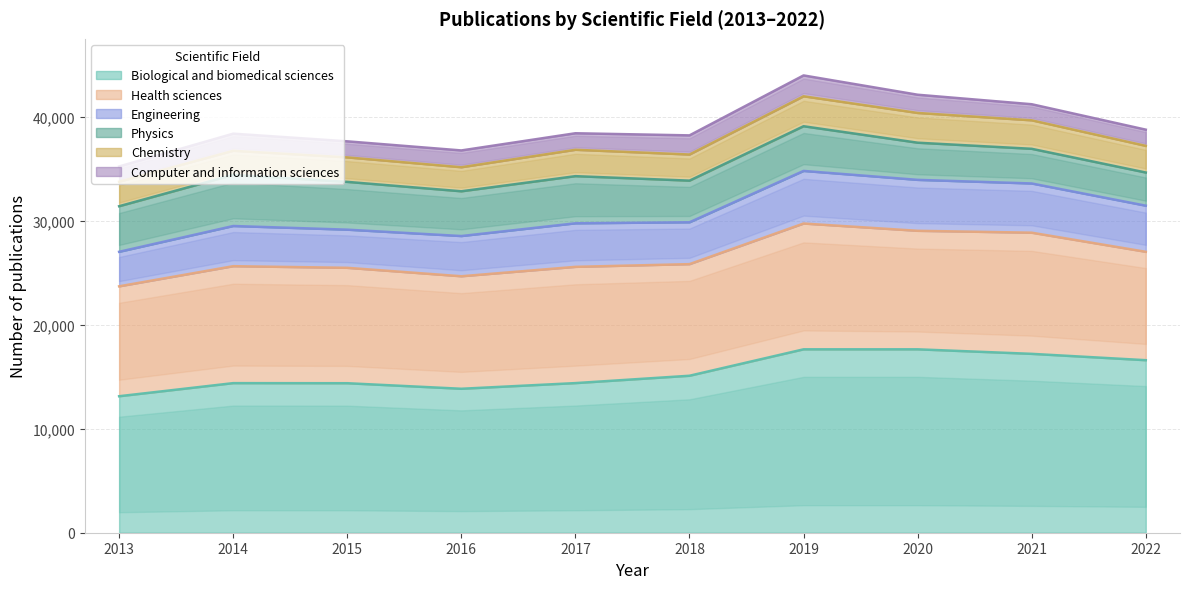

At which category is the sum across all series the highest?

2019